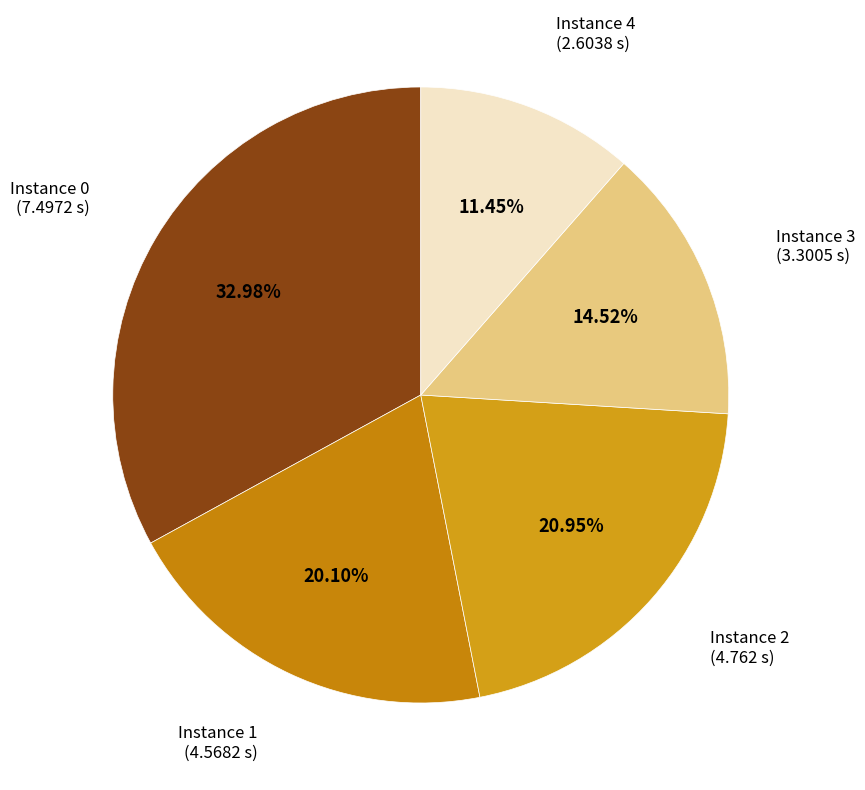

Does Instance 0 (7.4972 s) account for over 50% of the chart?

No